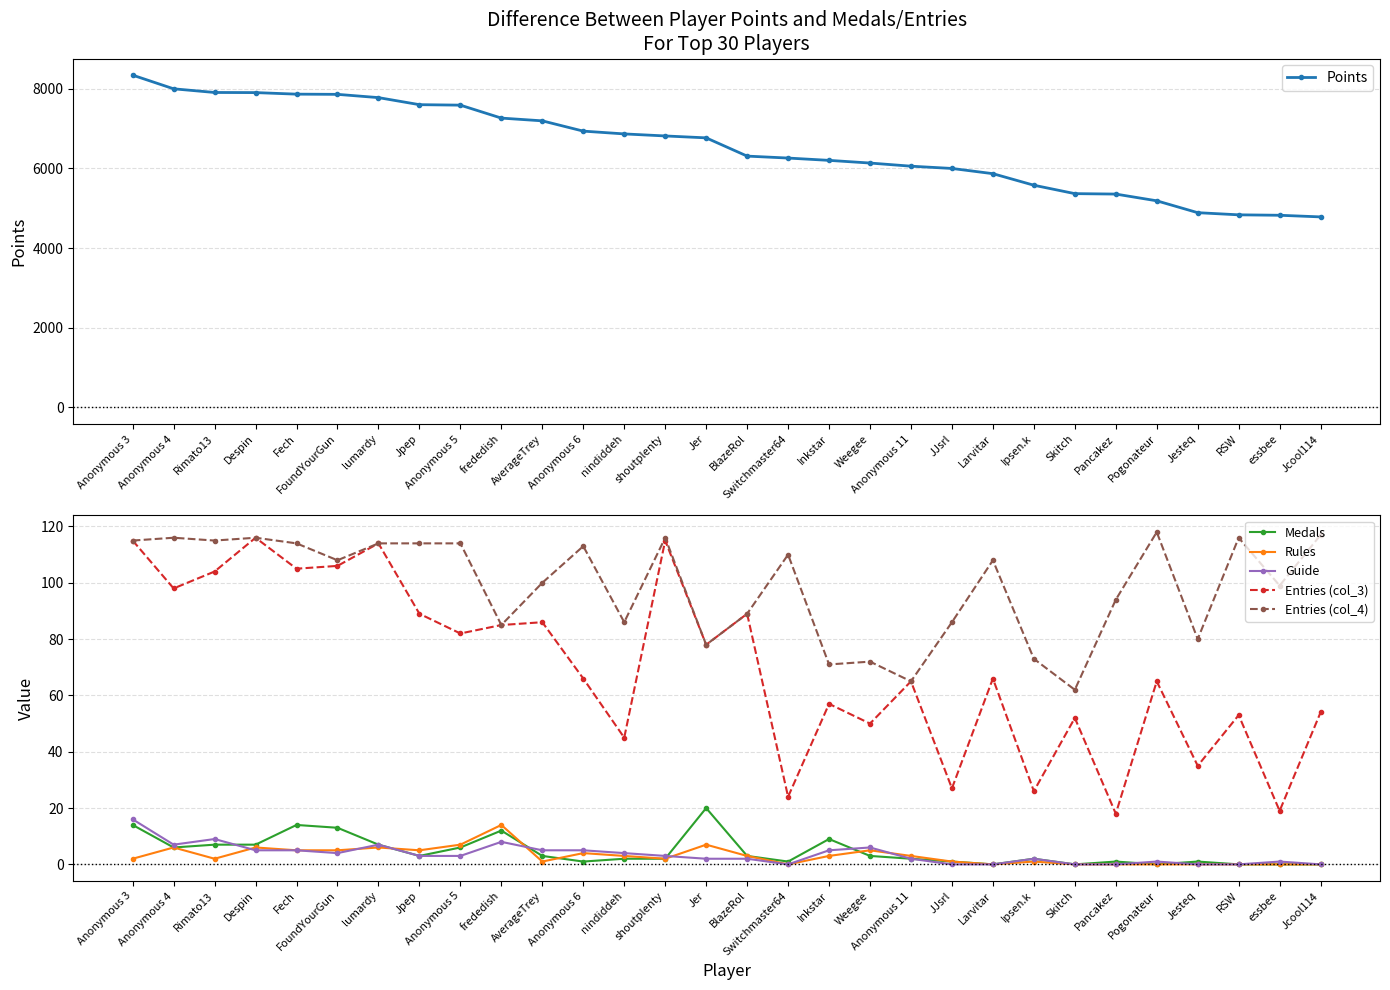

At shoutplenty, list the series in order from largest to smallest.

Points, Entries (col_4), Entries (col_3), Guide, Medals, Rules